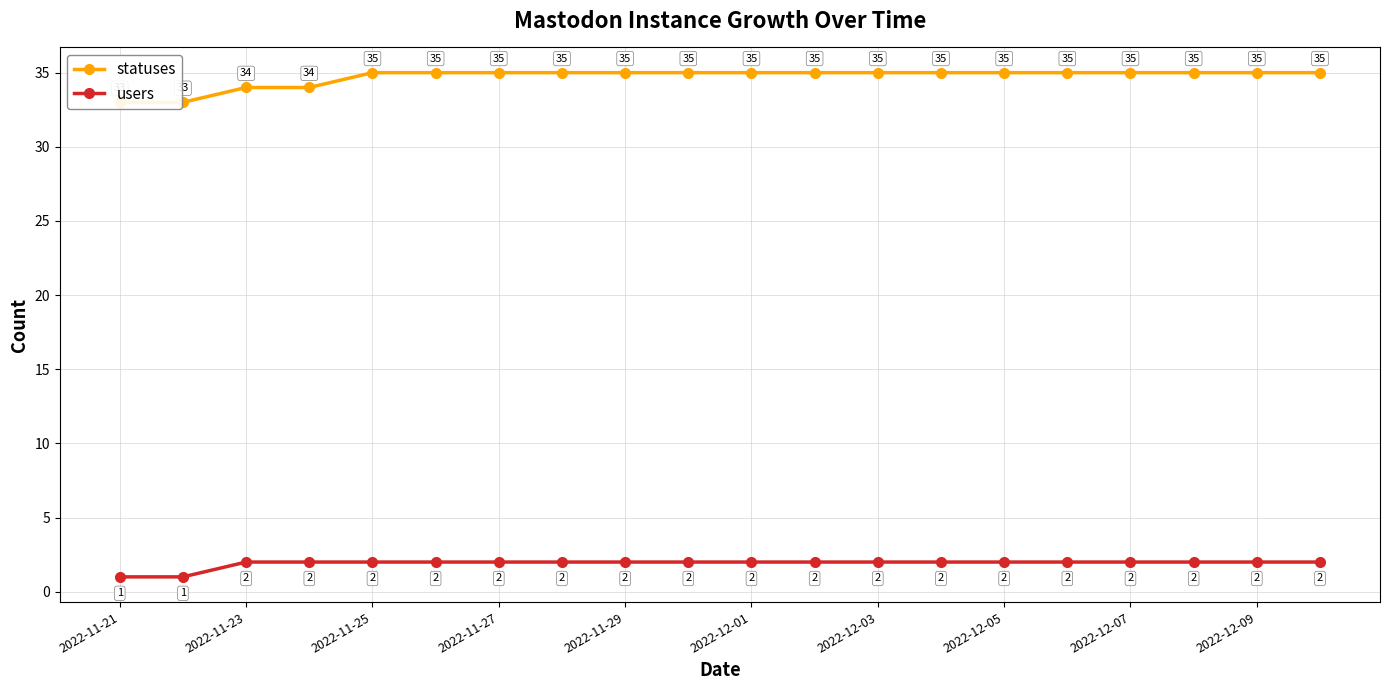

The users series shows 2 at 2022-12-01. True or false?

True